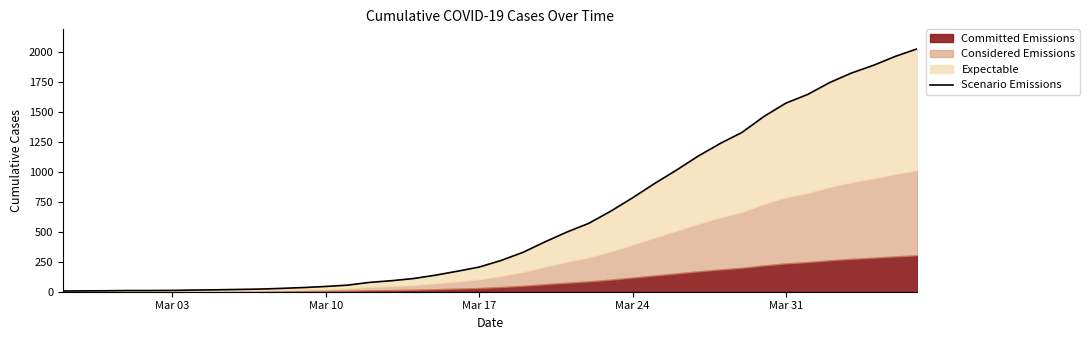

Which category has the lowest value across all series?

Mar 03